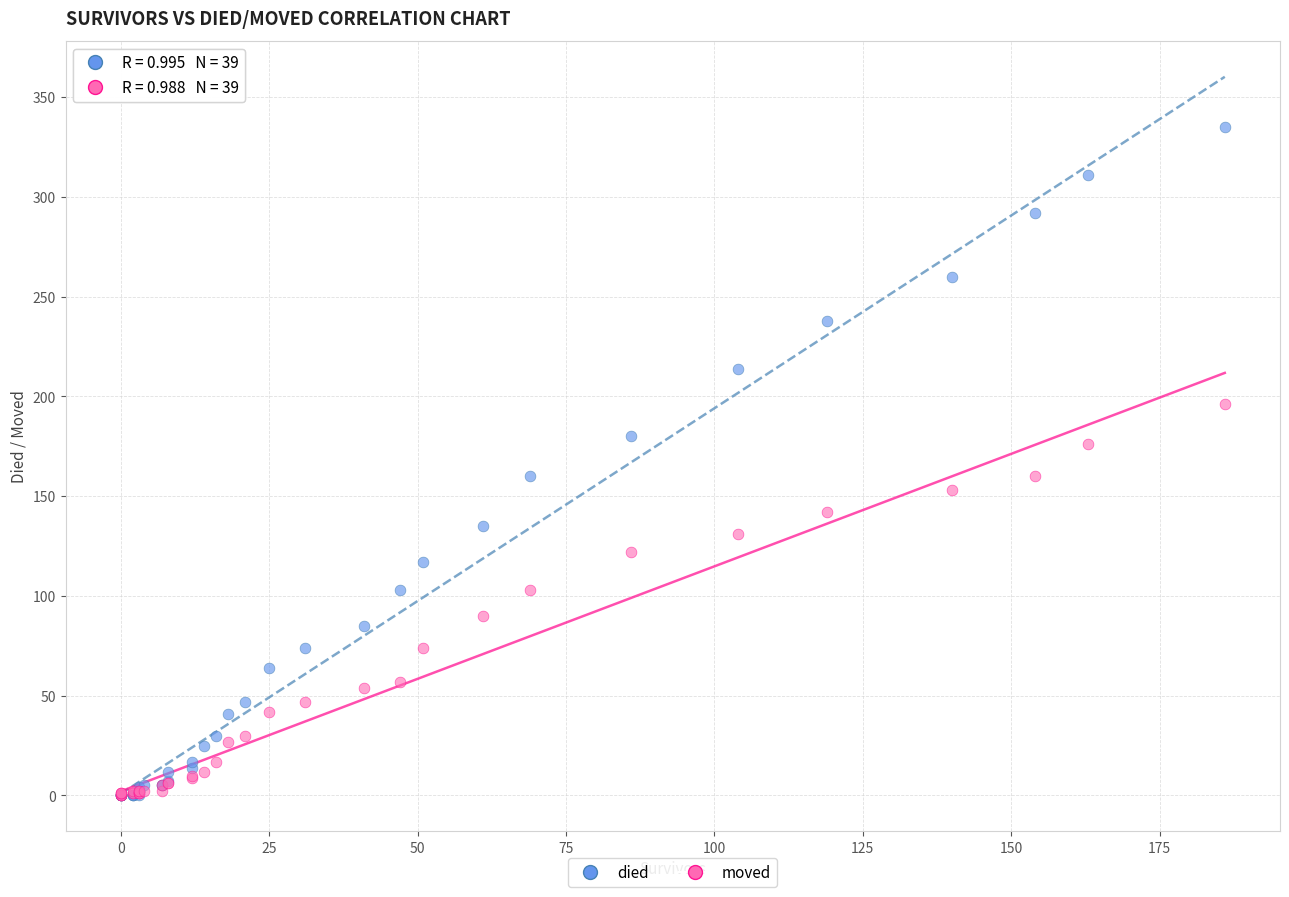

Which series has the widest spread of Y values?

died